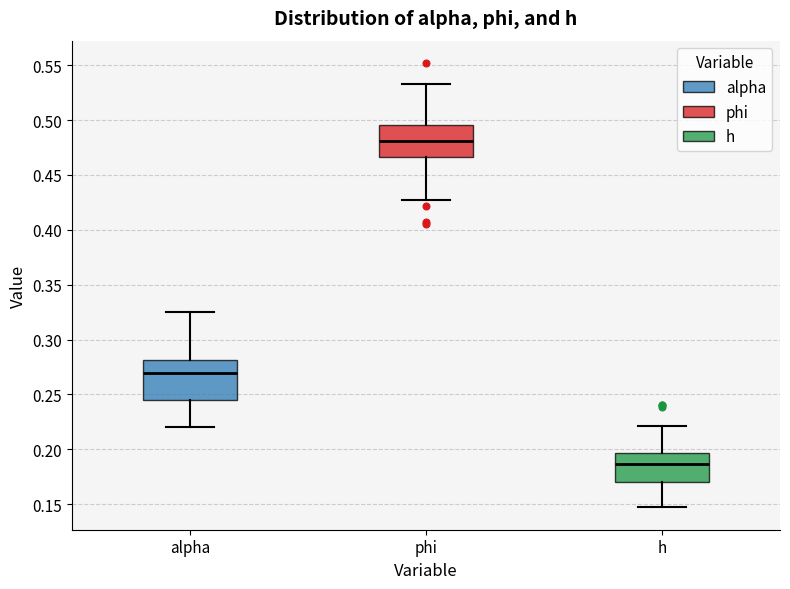

Which box's median line is the highest?

phi